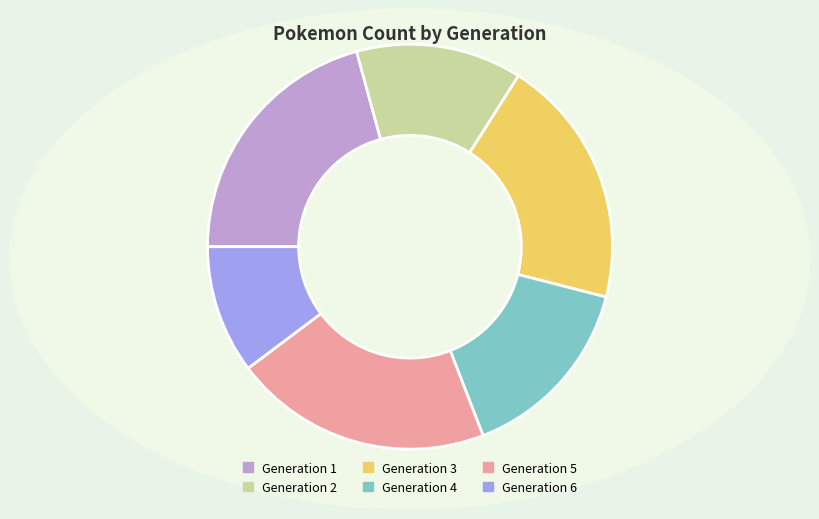

True or false: Generation 3 accounts for 20% of the total.

True